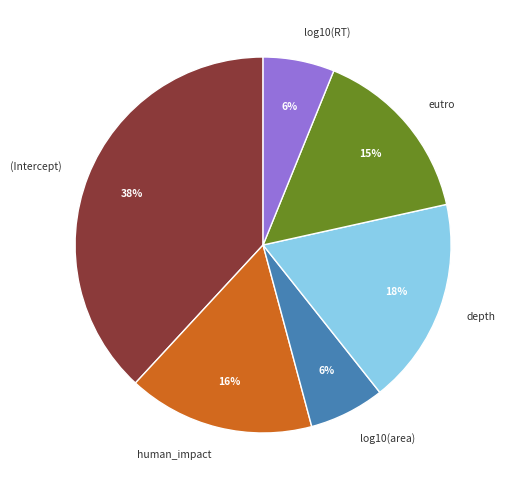

To the nearest percent, what percentage of the pie is depth?

18%